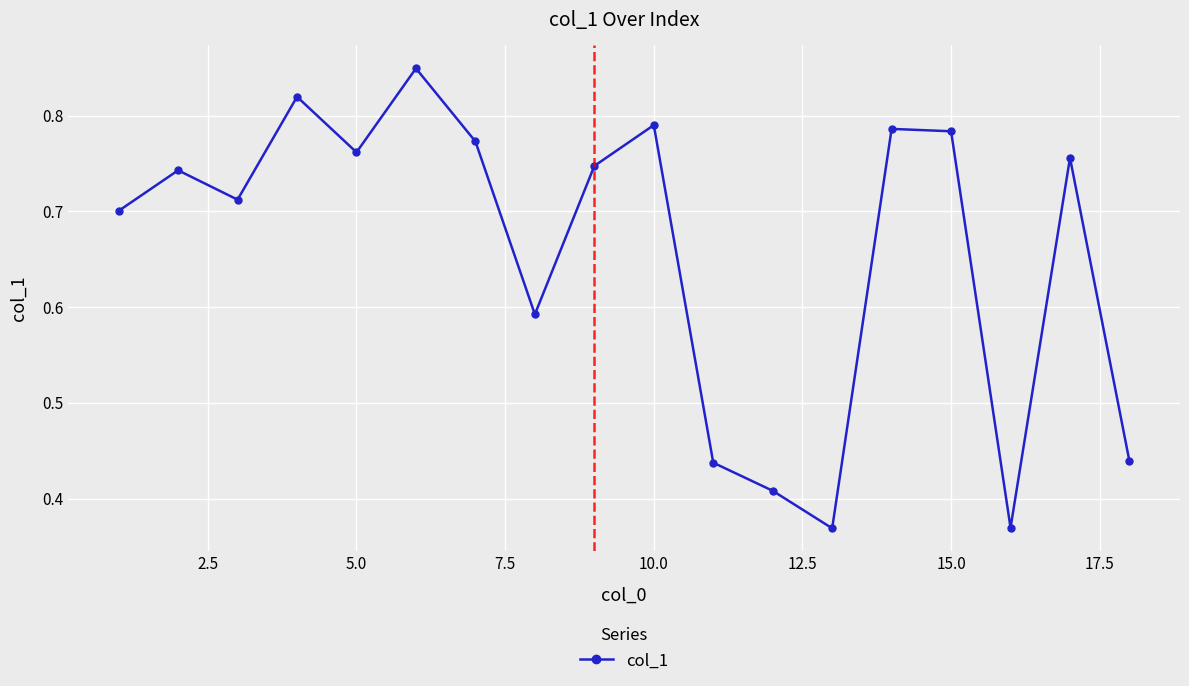

How many interior local valleys (lower than both neighbors) does the data have?

5